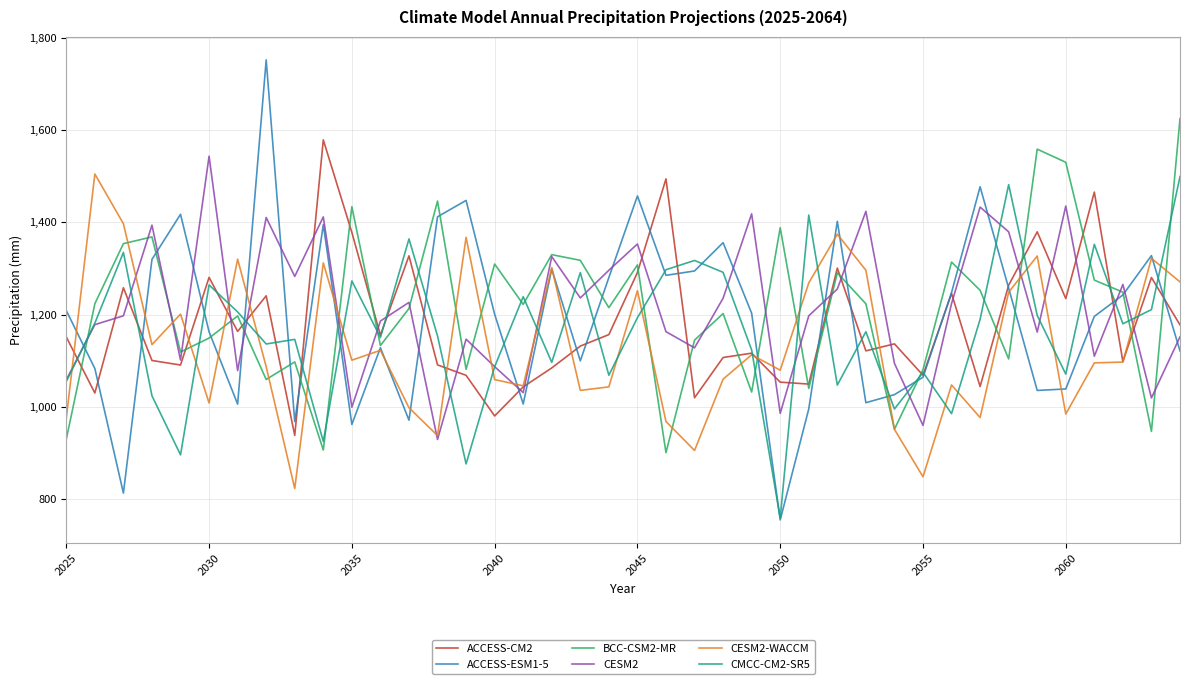

What is the maximum value shown in the chart?

1752.2